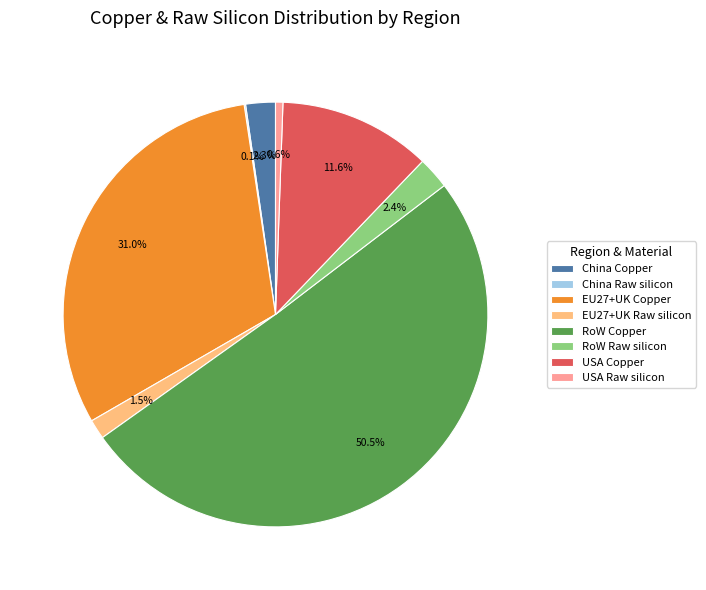

What is the majority slice?

RoW Copper